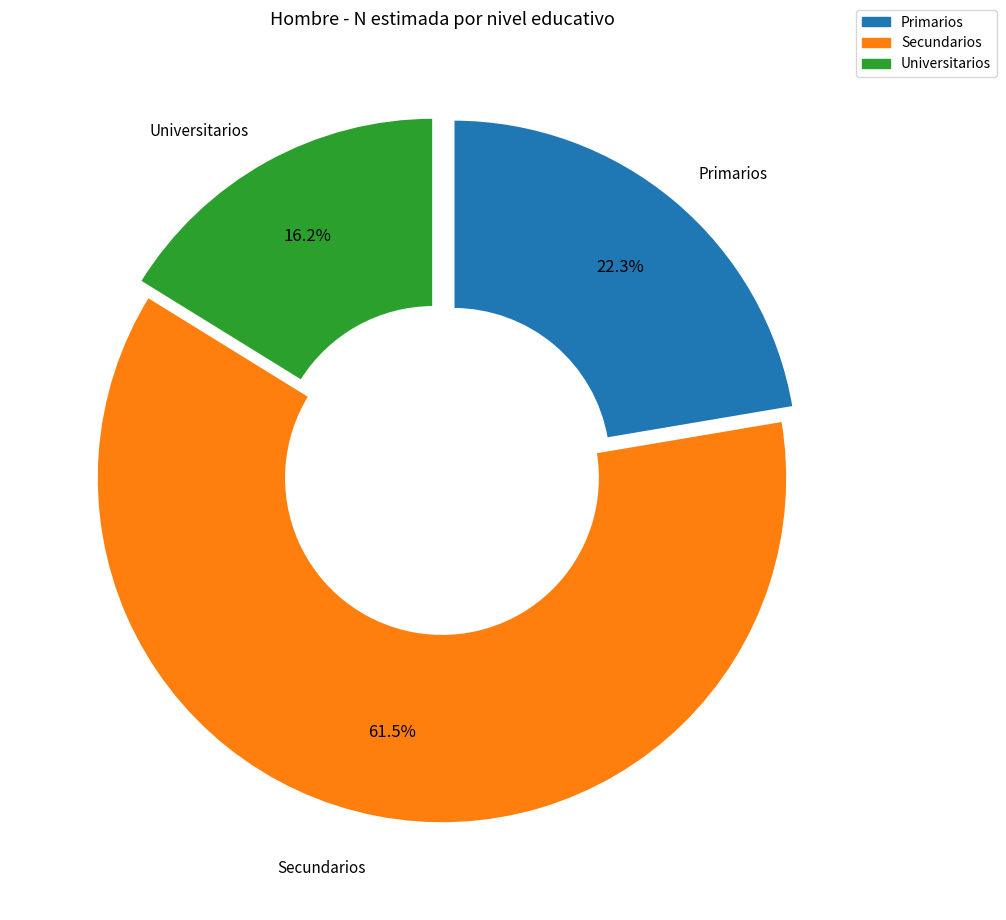

Do Primarios and Secundarios together represent more than half of the pie?

Yes